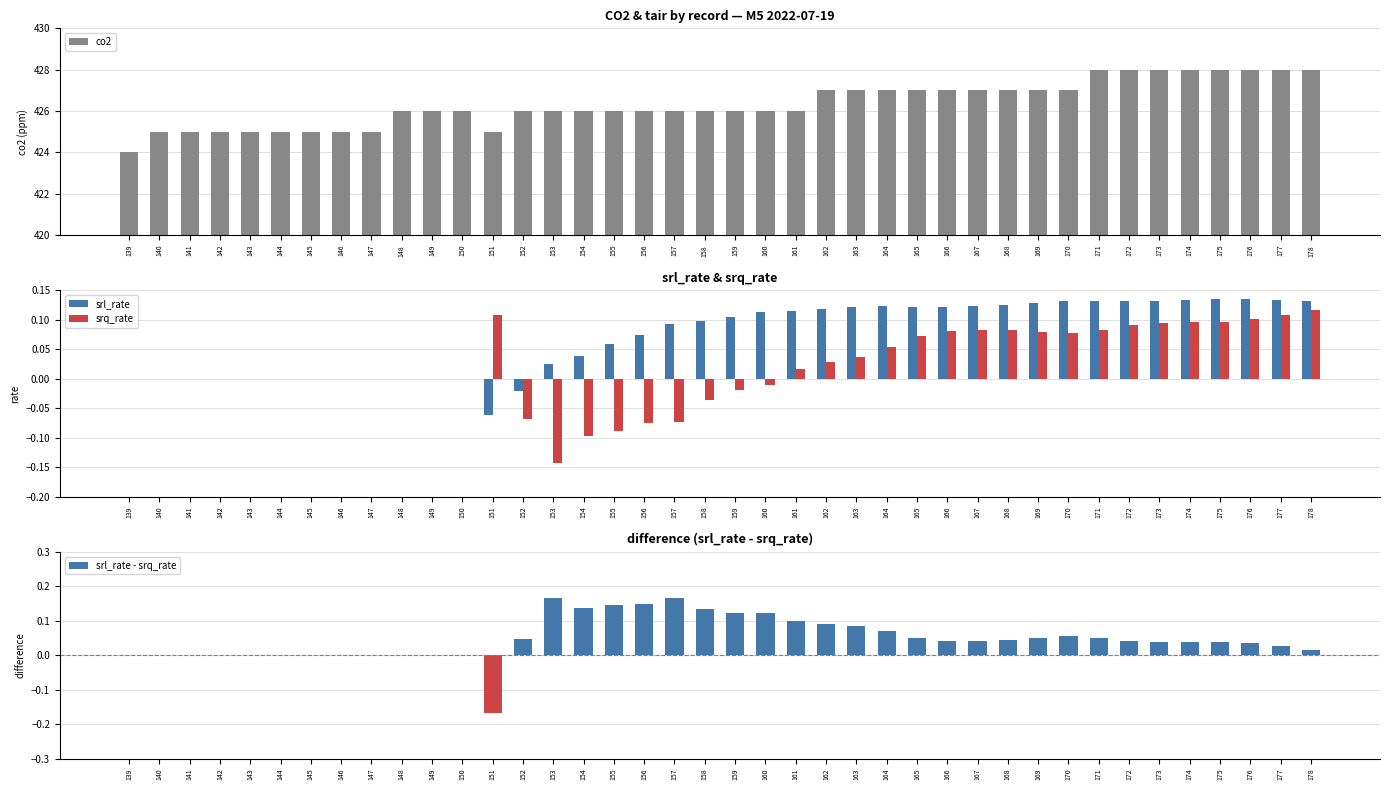

What are all the series names shown in the legend?

co2, srl_rate, srq_rate, srl_rate - srq_rate